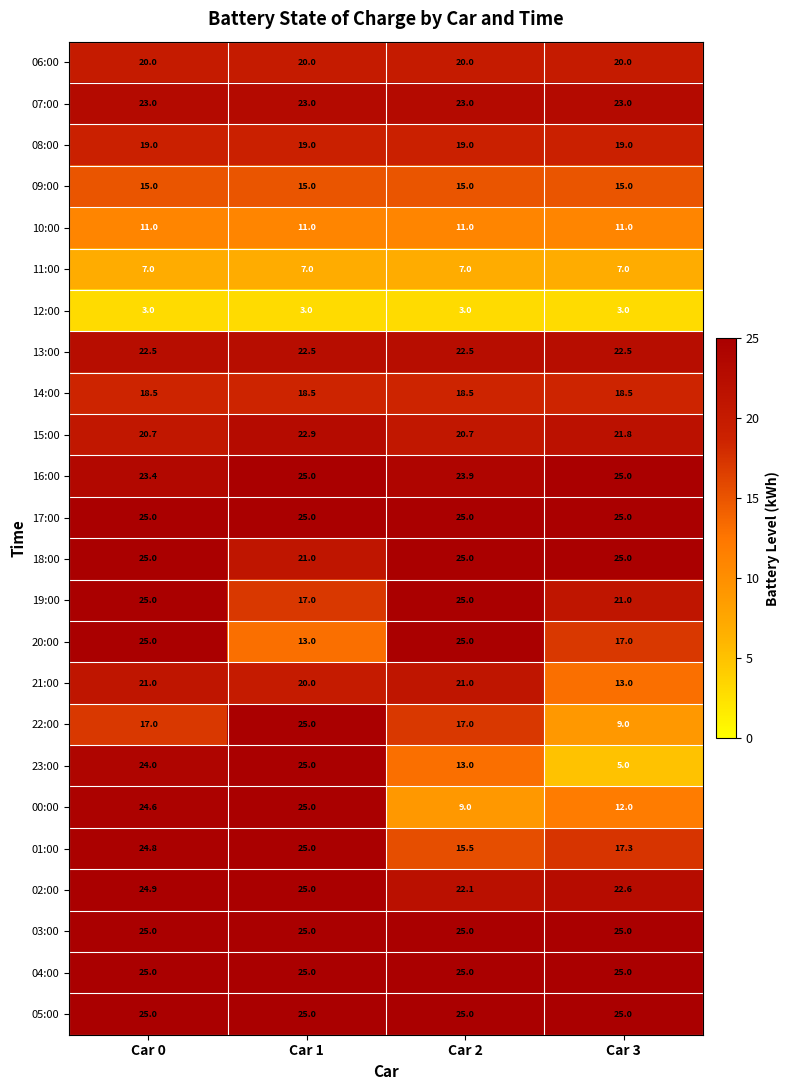

What is the sum of all 03:00 values?

100.0